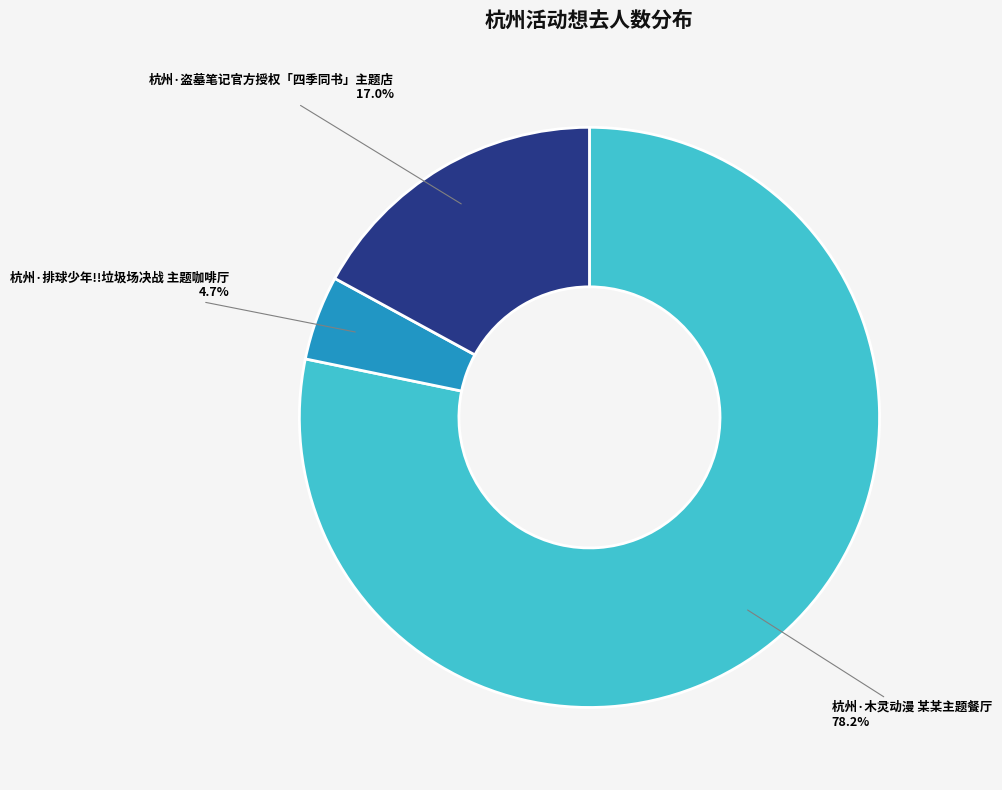

Is 杭州·木灵动漫 某某主题餐厅 the majority of the pie?

Yes